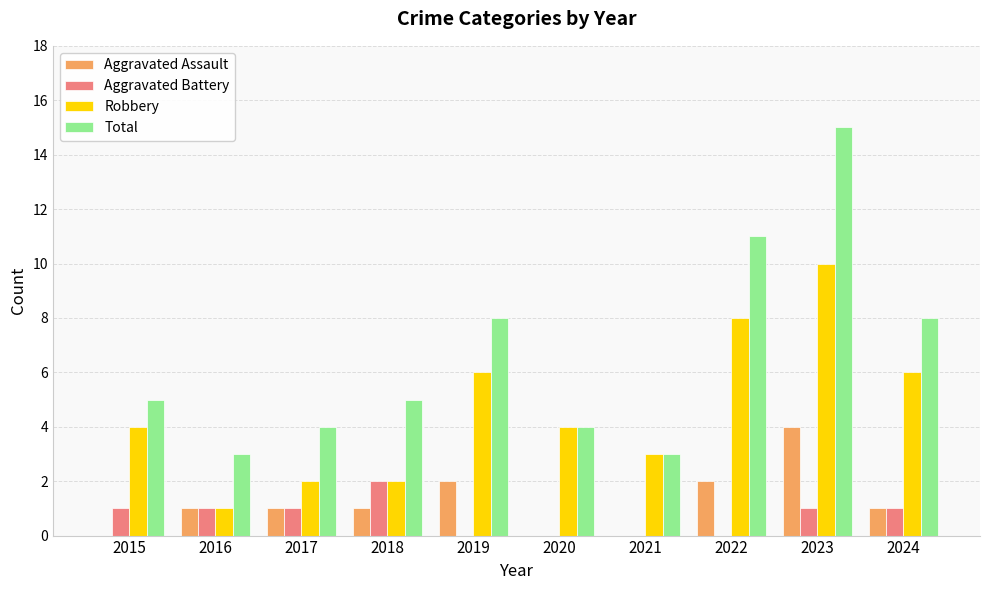

What is the sum of the Robbery values at 2024 and 2022?

14